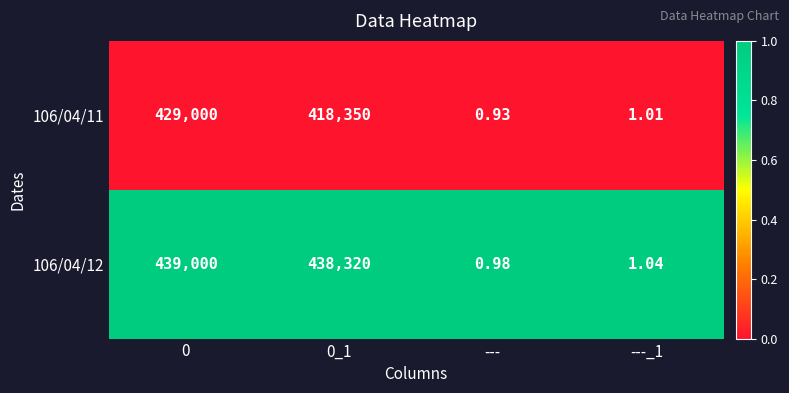

Which series has the largest range (max minus min)?

106/04/12